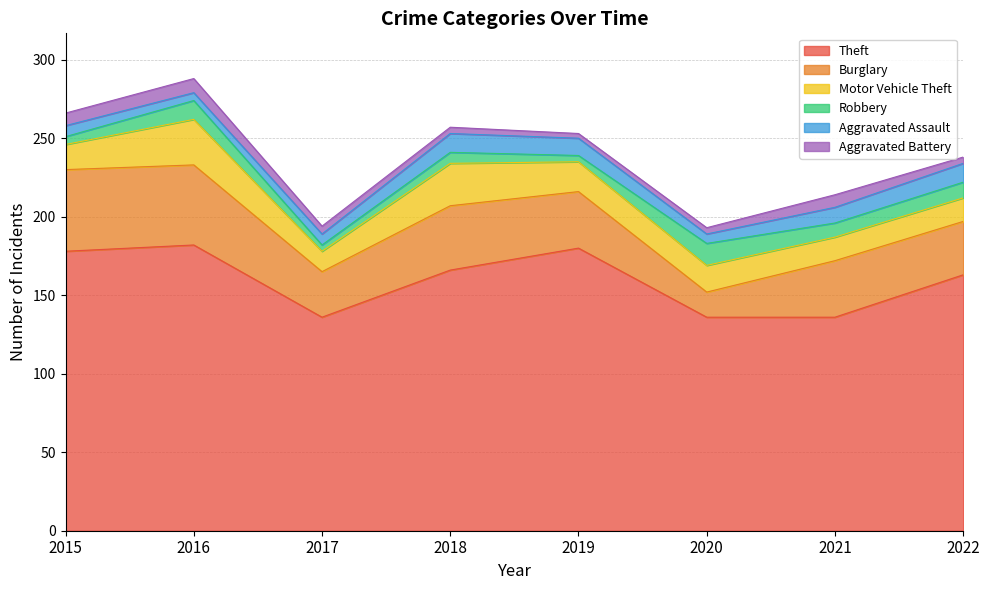

Which series has the largest range (max minus min)?

Theft